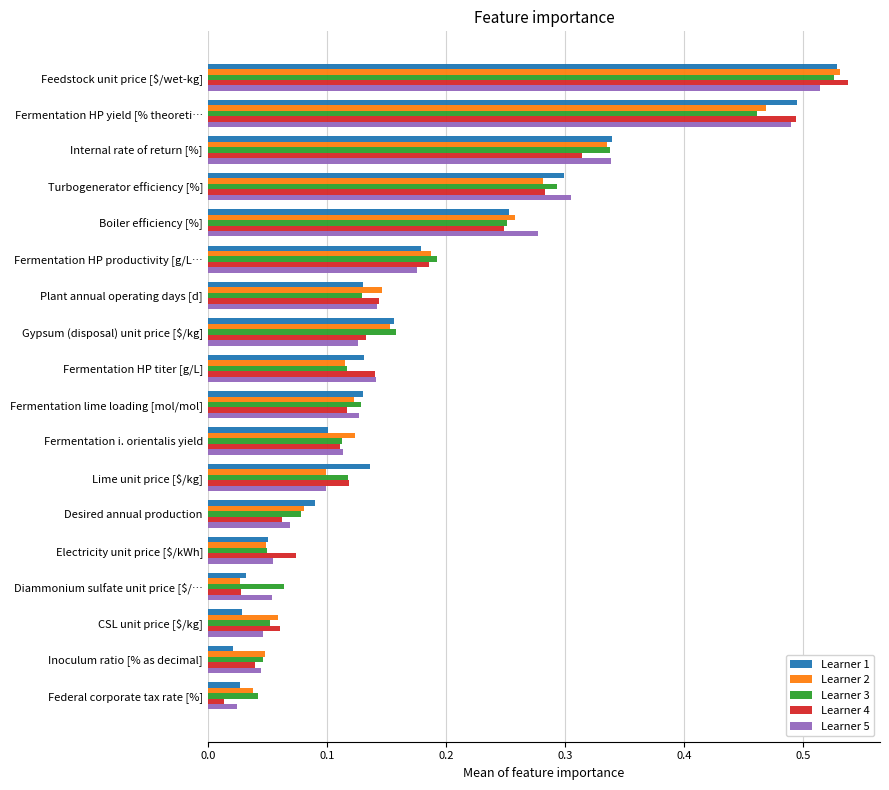

What is the sum of all Learner 3 values?

3.2